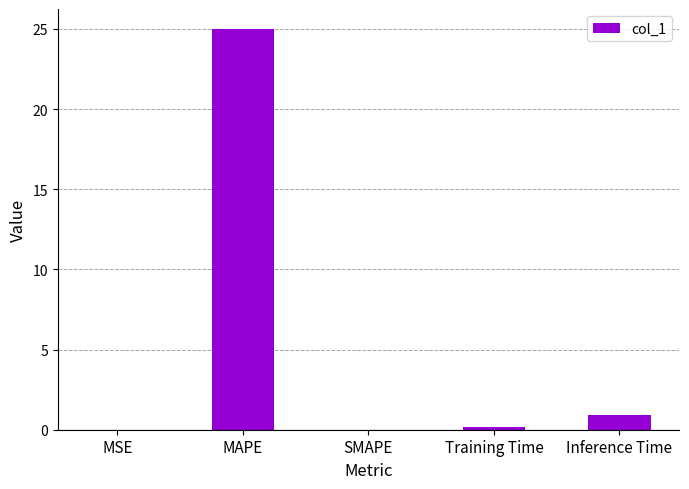

What is the sum of the values at Inference Time and Training Time?

1.1